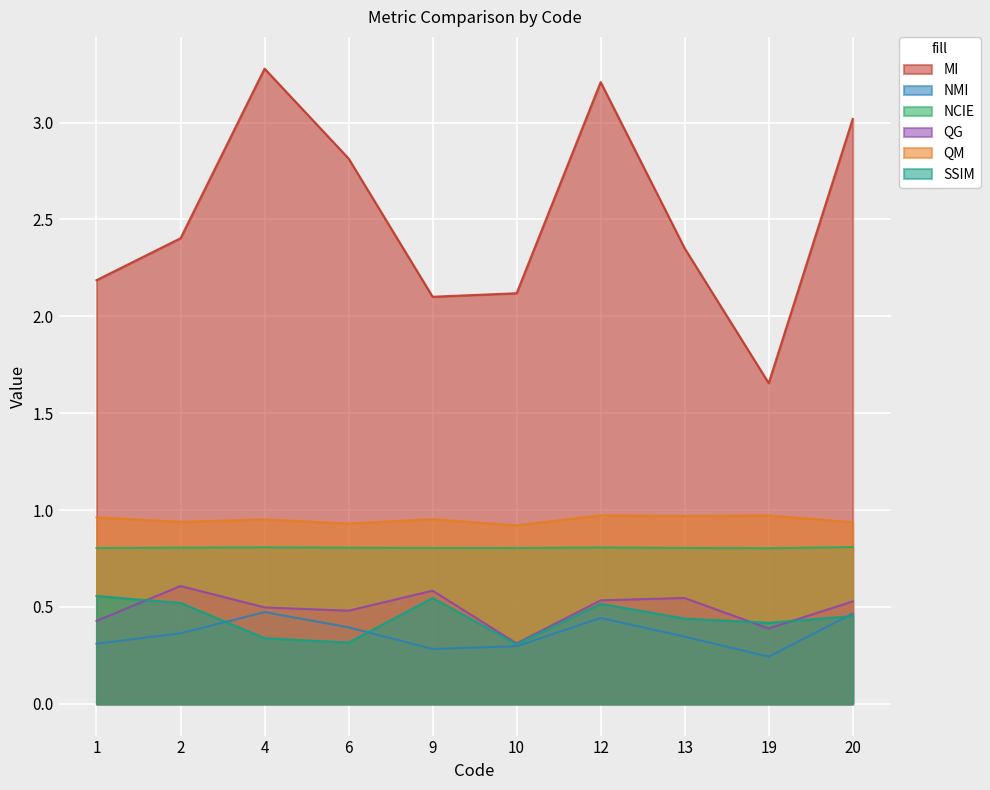

Read the NMI value at 6.

0.4